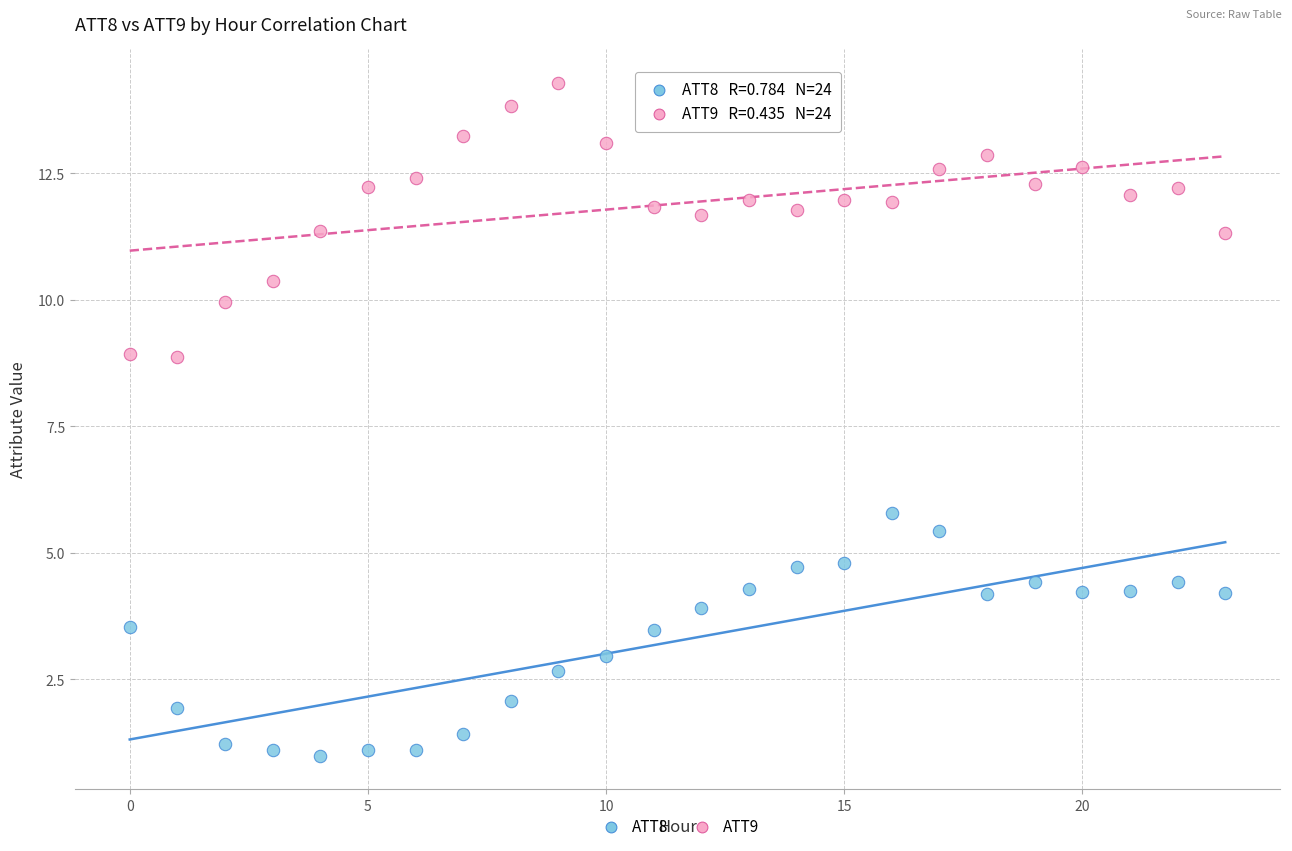

Across all data points, what is the range of Y values (max minus min)?

13.3